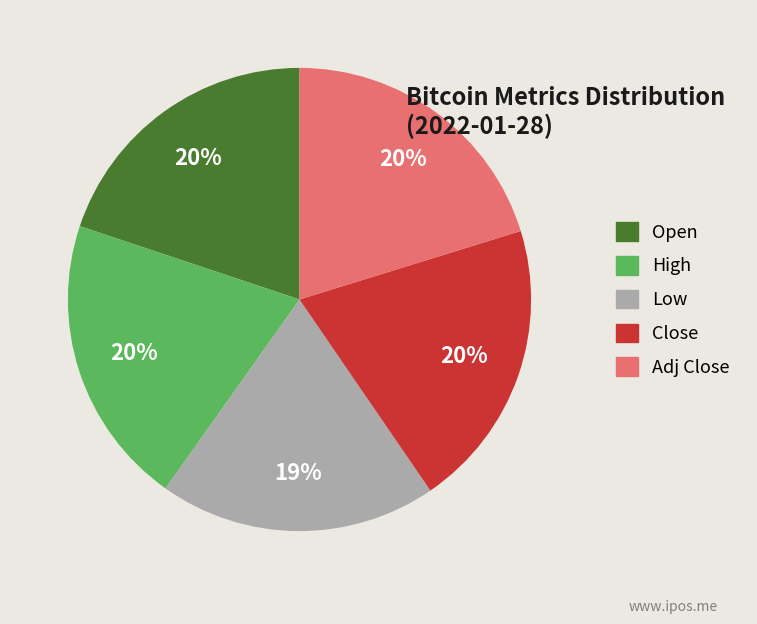

Does any single category account for the majority?

No